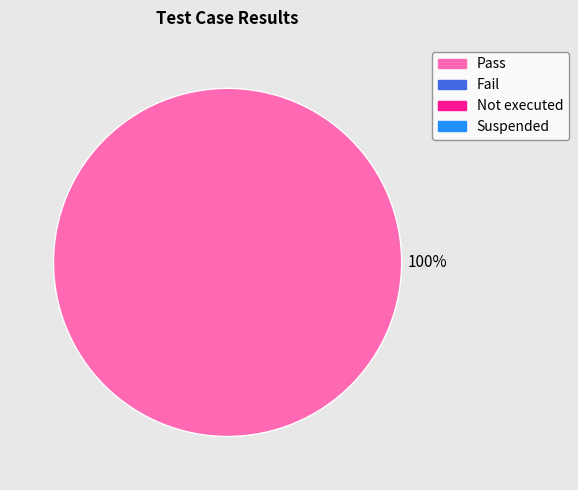

Does any single category account for the majority?

Yes